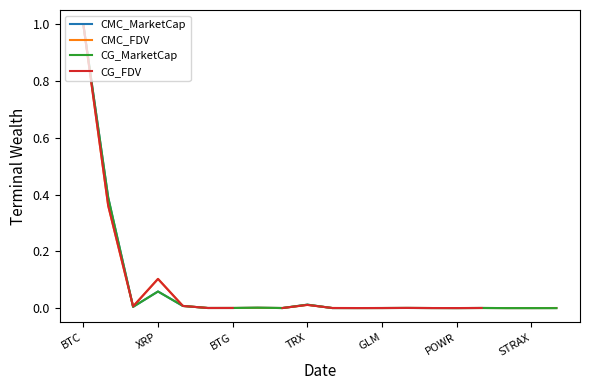

How many lines are shown in the chart?

4